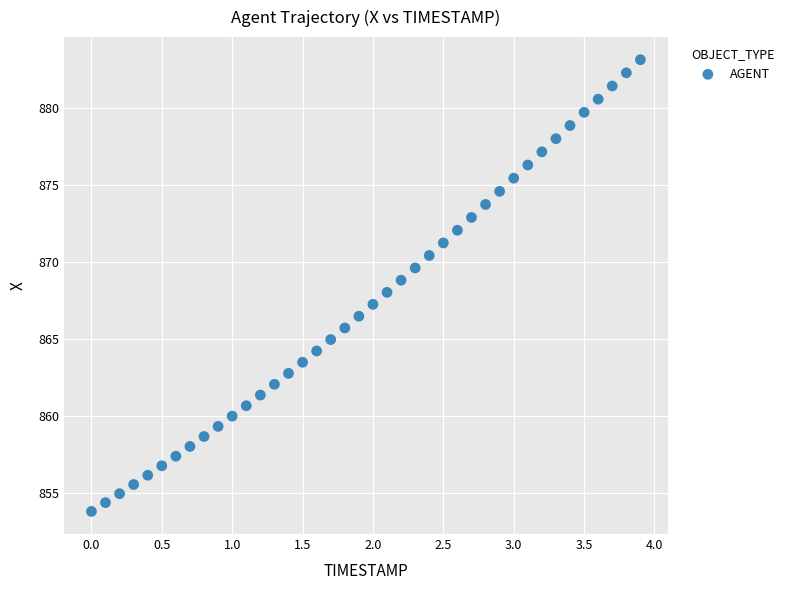

What is the range of X values (max minus min)?

3.9